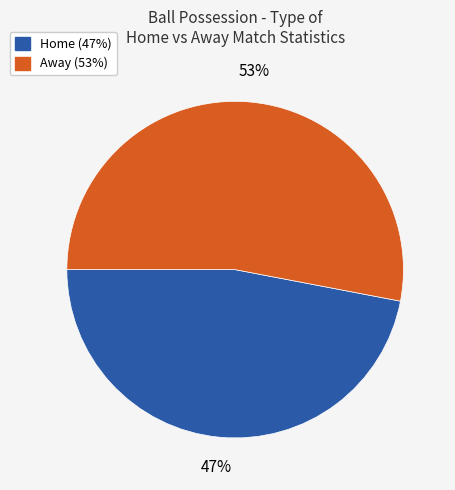

Is there any slice that represents more than half of the pie?

Yes